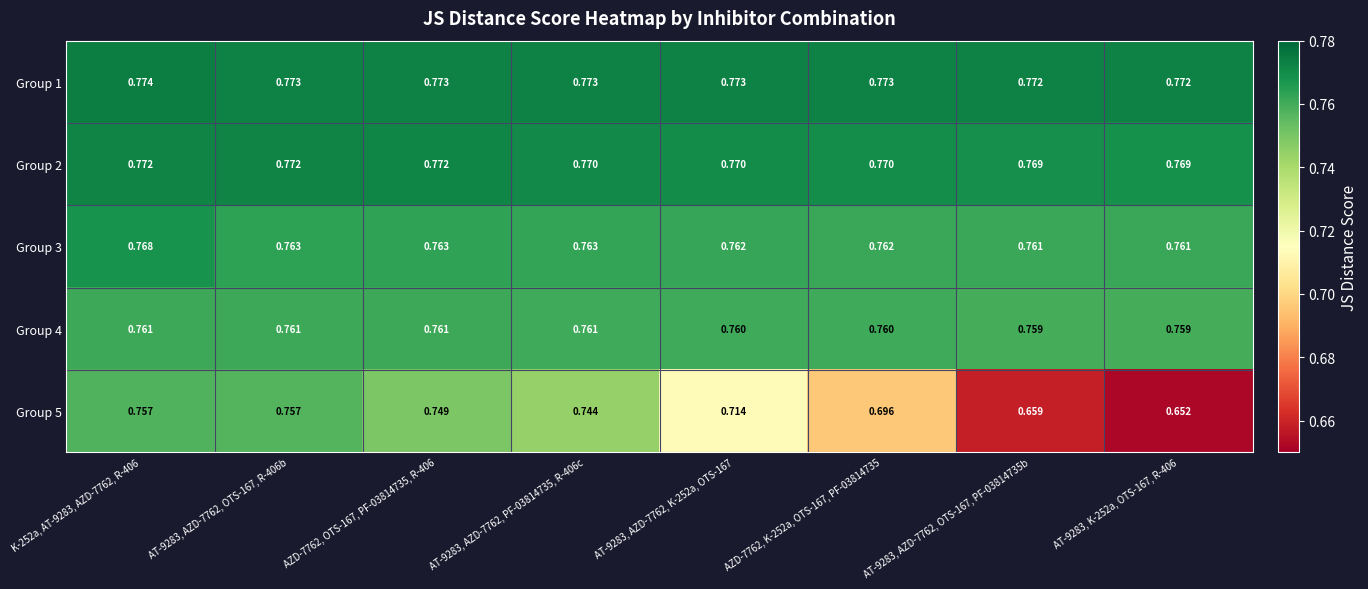

How many series are shown in this chart?

5